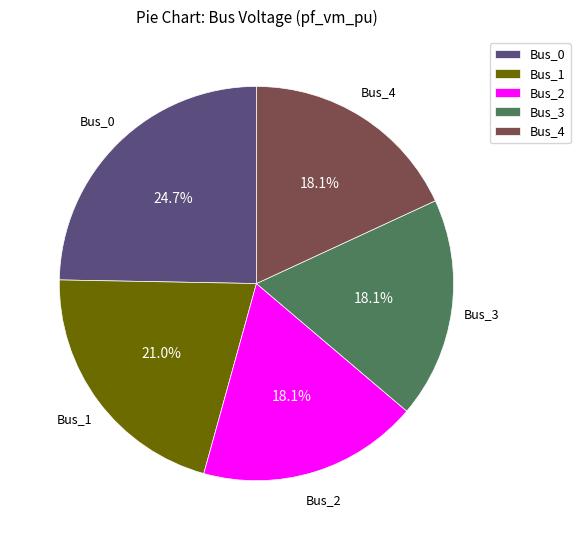

How many segments does this pie chart have?

5